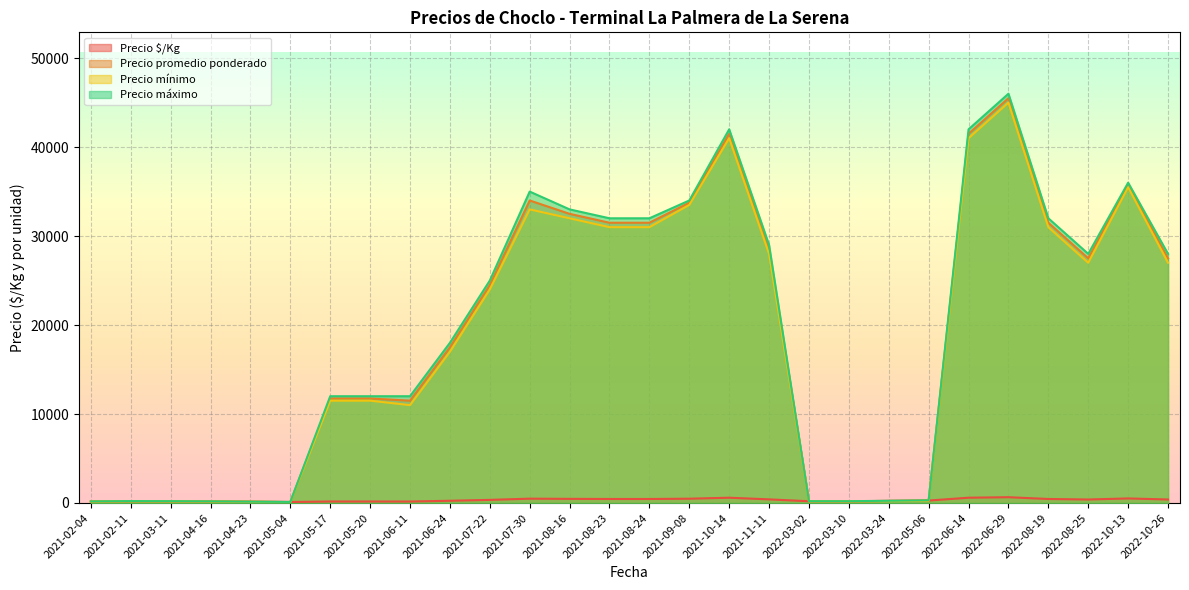

True or false: Precio promedio ponderado and Precio $/Kg intersect in this chart.

False